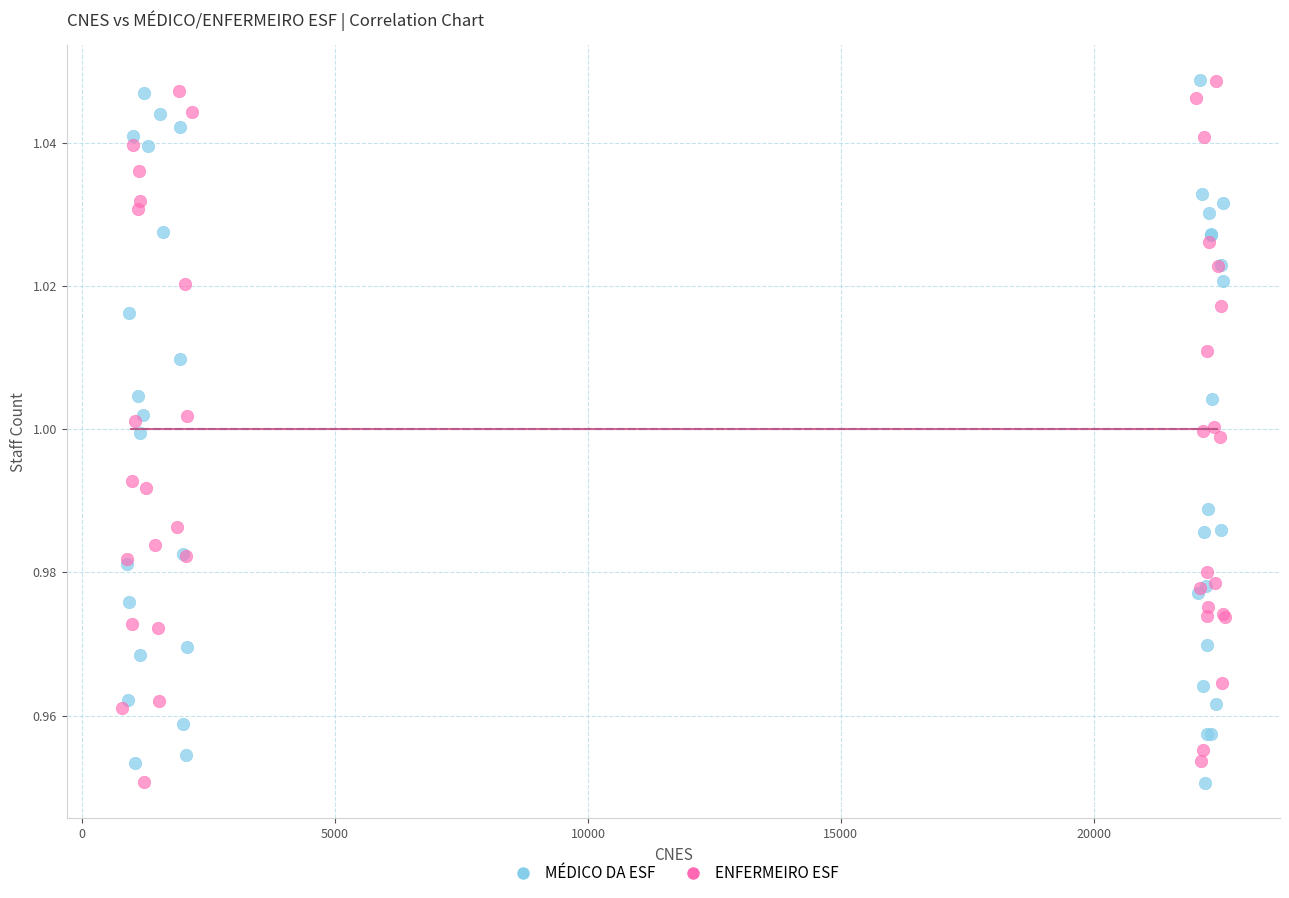

What are all the series names shown in the legend?

MÉDICO DA ESF, ENFERMEIRO ESF